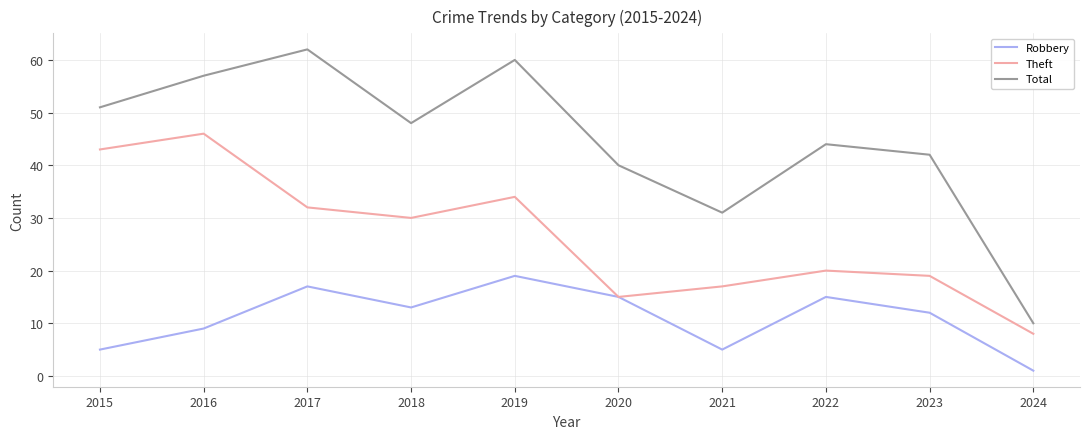

Is the value of Total at 2017 greater than the value of Robbery at 2024?

Yes